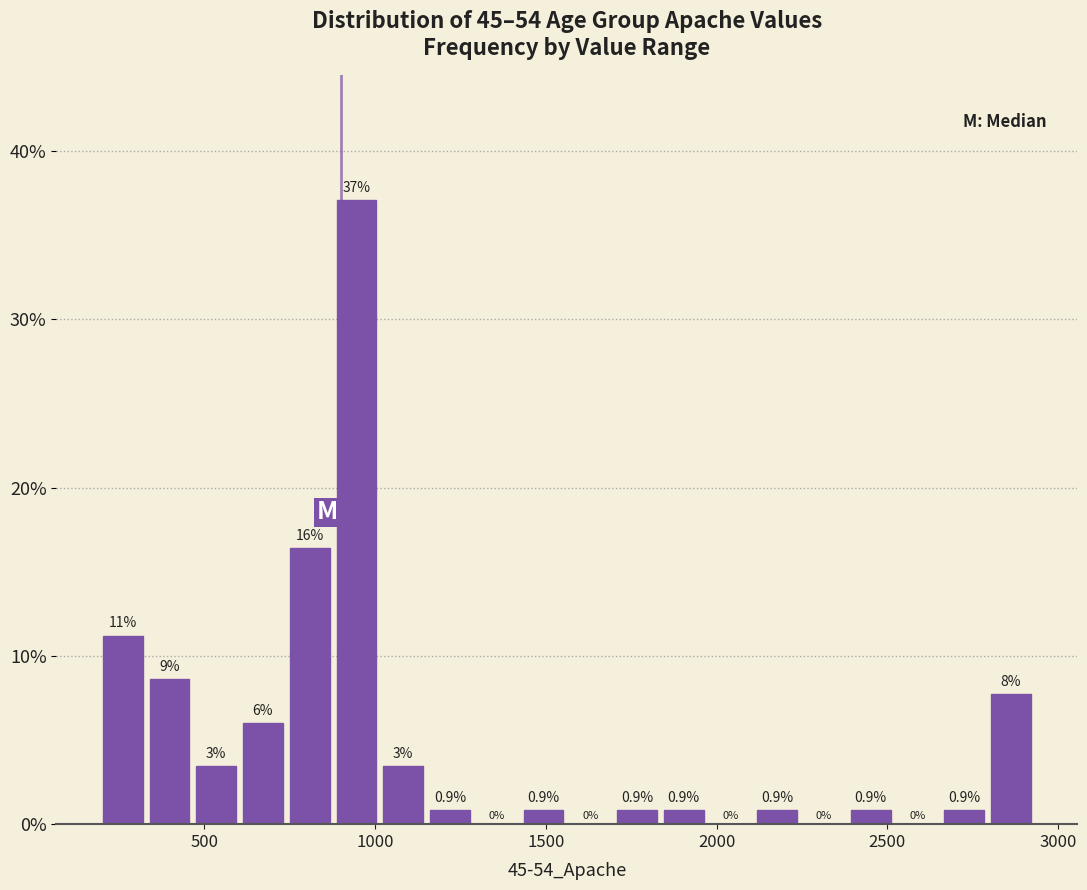

Read against the x-axis, roughly where is the centre of the tallest bar?

950